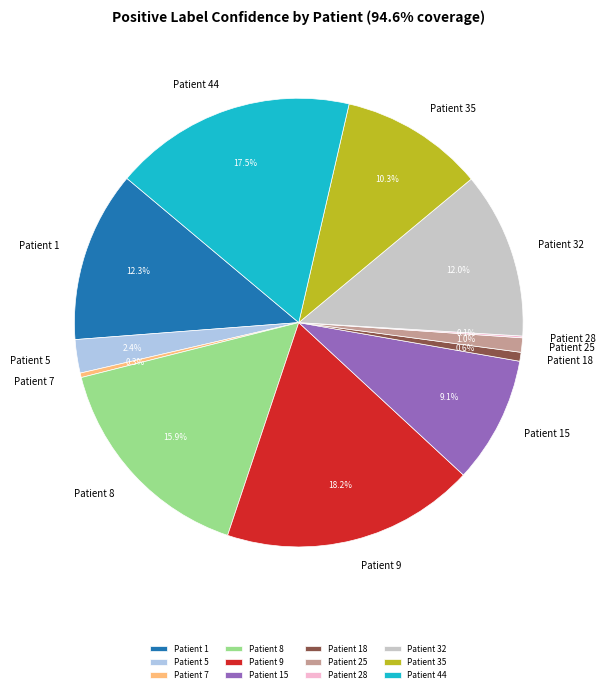

What portion of the pie excludes Patient 25?

99.0%